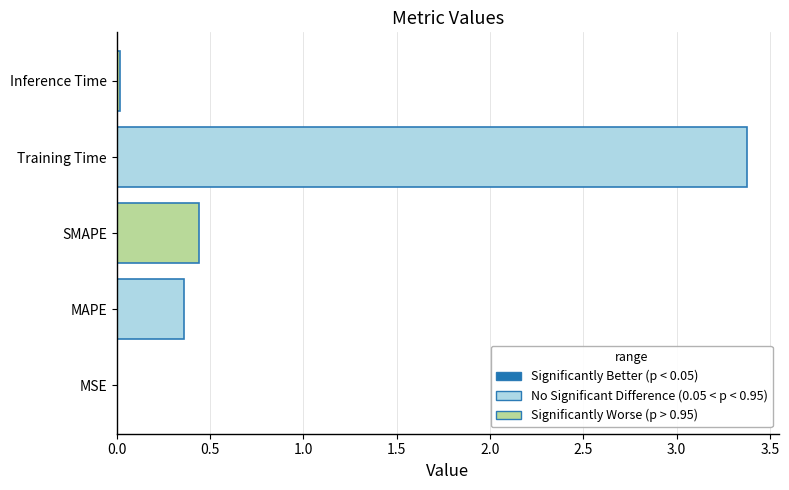

Is it true that the value at SMAPE is 0.3?

False